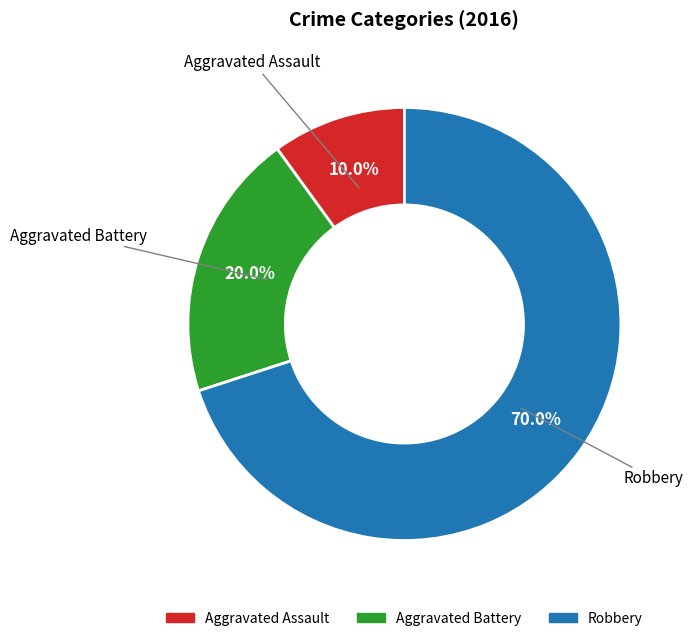

True or false: Robbery accounts for 79% of the total.

False